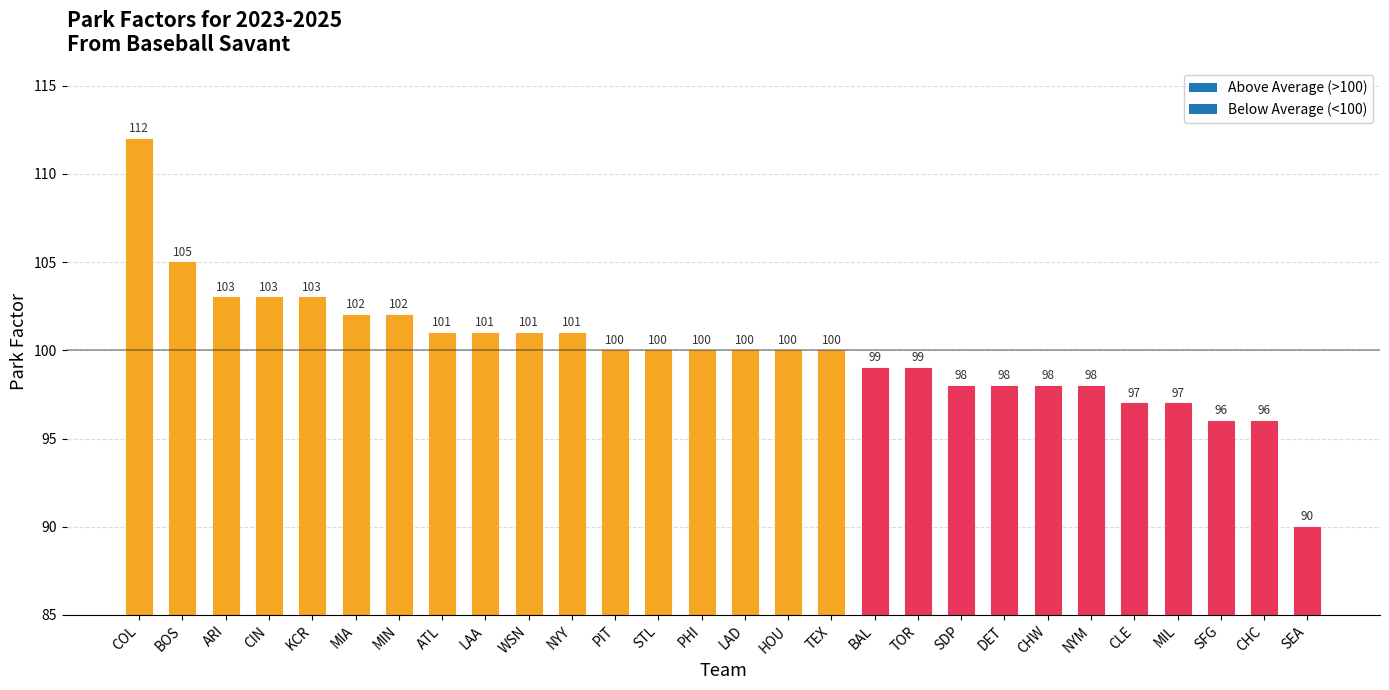

Reading left to right, what are all the values shown in this chart?

COL=112	BOS=105	ARI=103	CIN=103	KCR=103	MIA=102	MIN=102	ATL=101	LAA=101	WSN=101	NYY=101	PIT=100	STL=100	PHI=100	LAD=100	HOU=100	TEX=100	BAL=99	TOR=99	SDP=98	DET=98	CHW=98	NYM=98	CLE=97	MIL=97	SFG=96	CHC=96	SEA=90